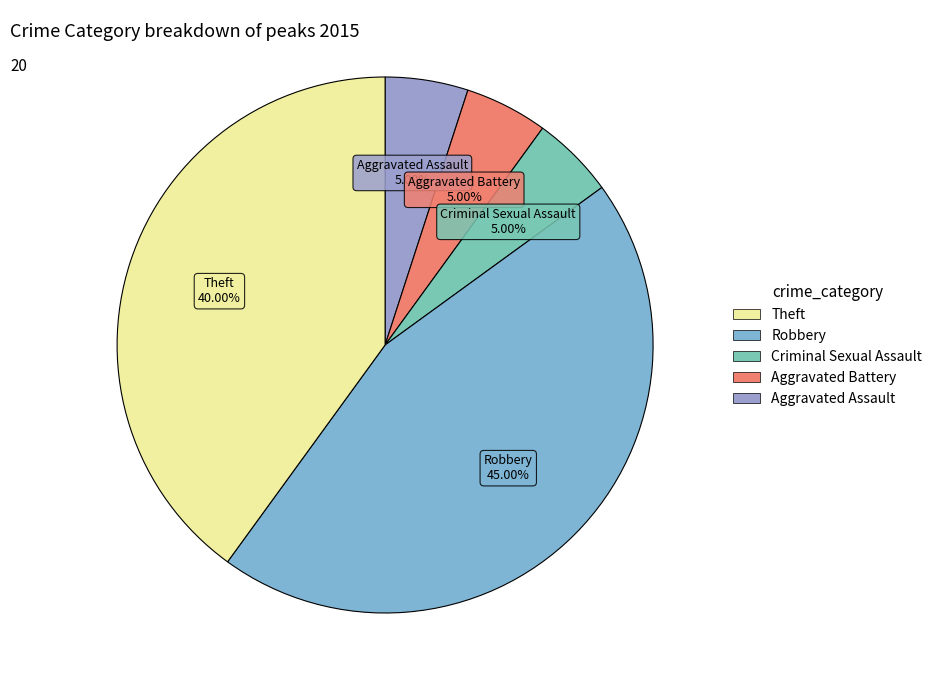

Count the number of slices in the pie.

5